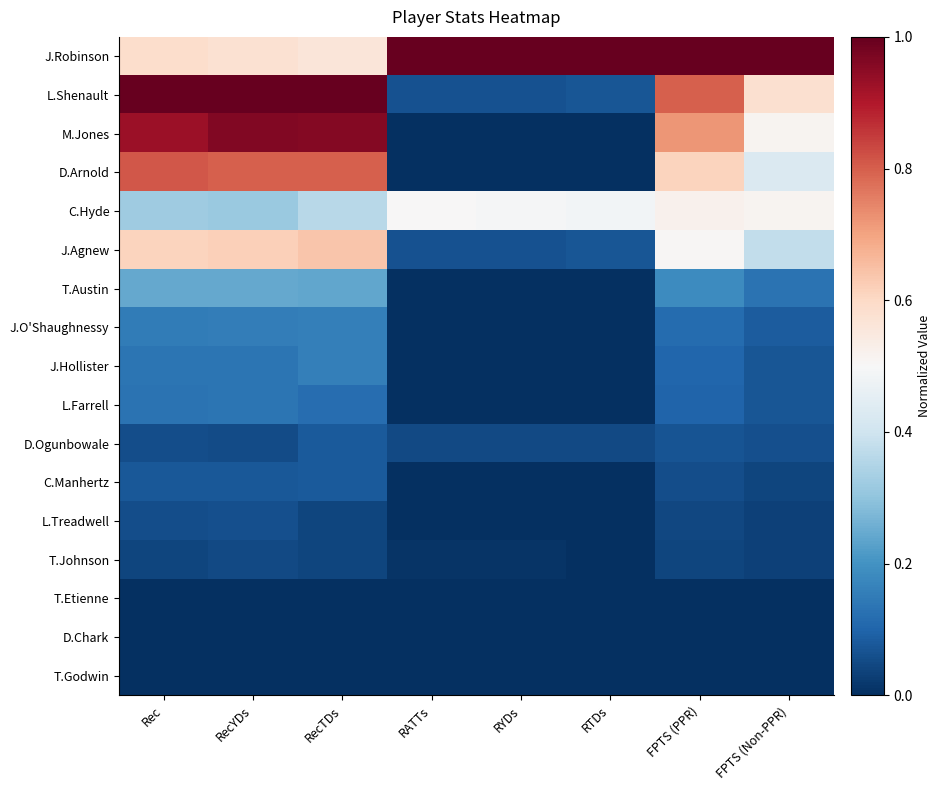

List the series in order of their peak value, highest first.

J.Robinson, L.Shenault, M.Jones, D.Arnold, J.Agnew, C.Hyde, T.Austin, J.O'Shaughnessy, J.Hollister, L.Farrell, D.Ogunbowale, C.Manhertz, L.Treadwell, T.Johnson, T.Etienne, D.Chark, T.Godwin